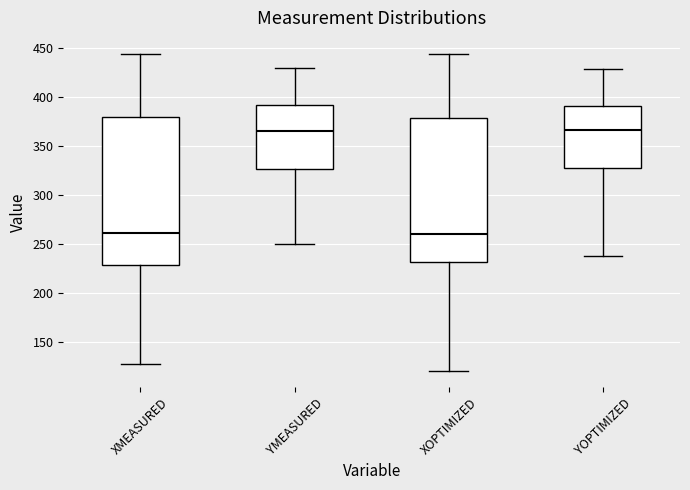

Reading left to right, read every box against the y-axis: the position of its median line, the range the box covers, and the ends of its whiskers. The values are not printed on the chart, so give them approximately, as read against the axis.

XMEASURED: median 260, box 230 to 380, whiskers 130 to 445
YMEASURED: median 365, box 325 to 390, whiskers 250 to 430
XOPTIMIZED: median 260, box 230 to 380, whiskers 120 to 445
YOPTIMIZED: median 365, box 330 to 390, whiskers 240 to 430